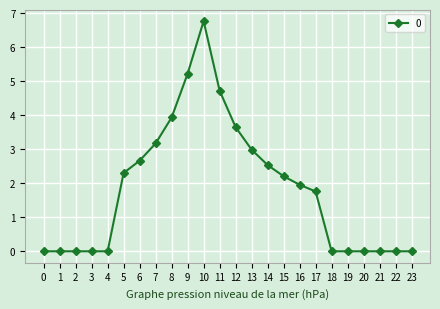

Count the number of categories in the chart.

24